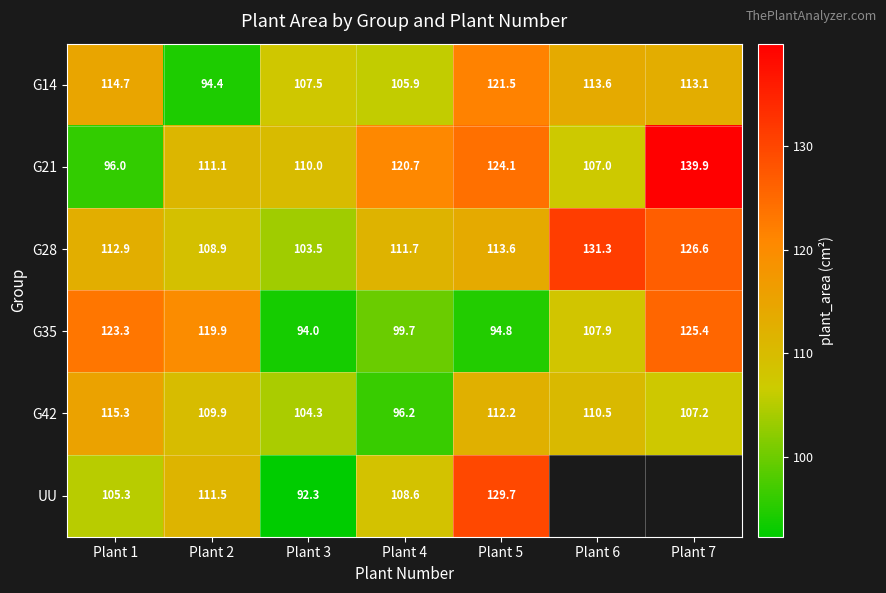

Is the value of G14 at Plant 2 greater than the value of G35 at Plant 5?

No